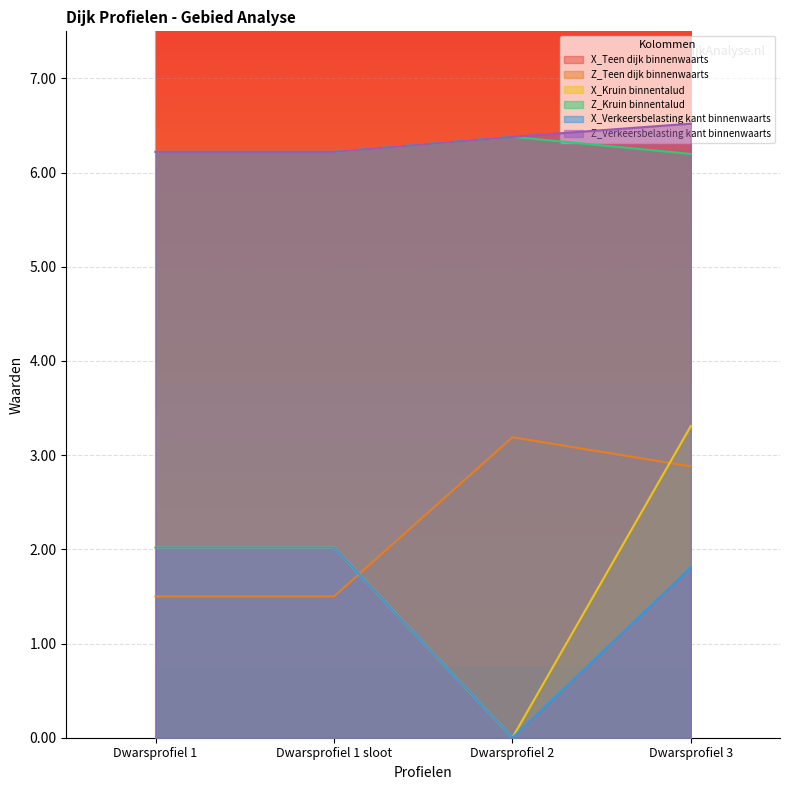

What is the difference between the second highest and second lowest values in the Z_Verkeersbelasting kant binnenwaarts series?

0.2